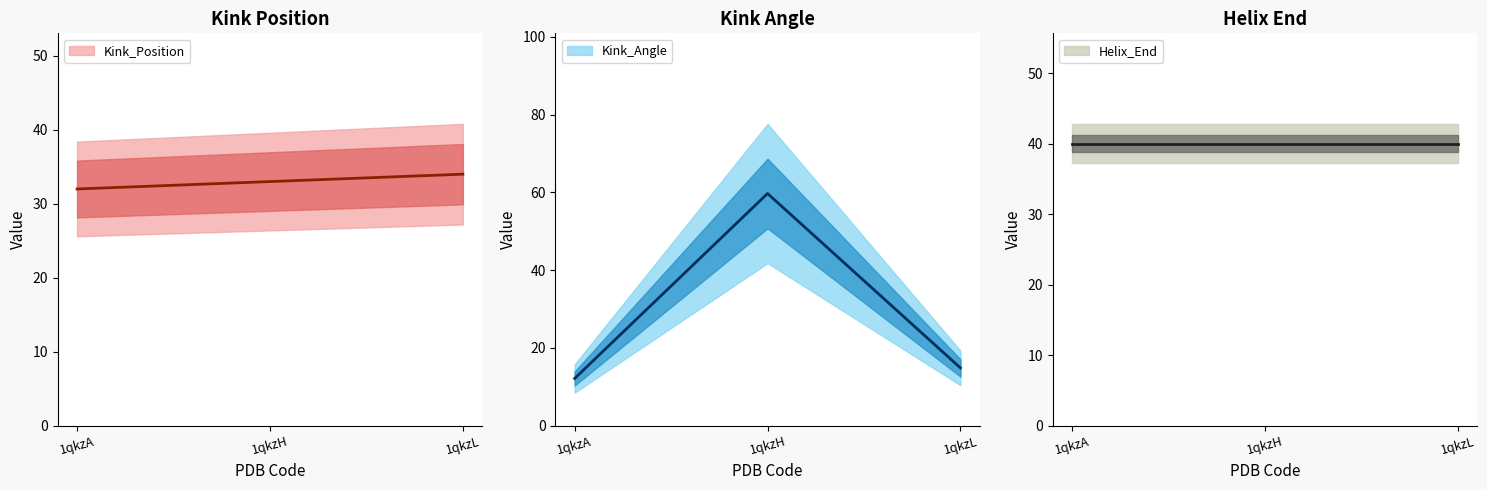

Which series has the largest range (max minus min)?

Kink_Angle